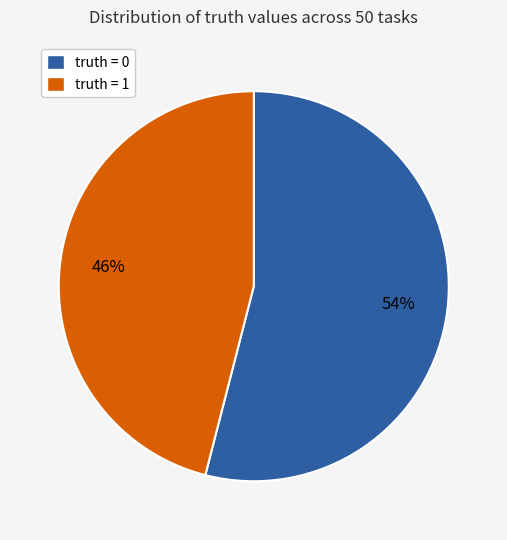

The truth = 0 slice represents 54% of the pie. True or false?

True